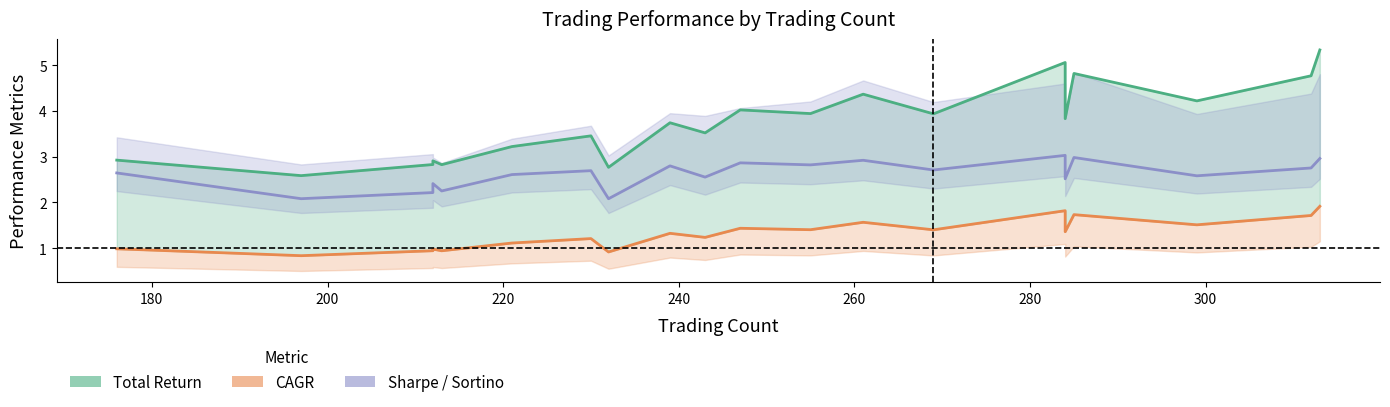

List the series in order of their overall mean, highest first.

Total Return (line), Sharpe Ratio (line), CAGR (line)